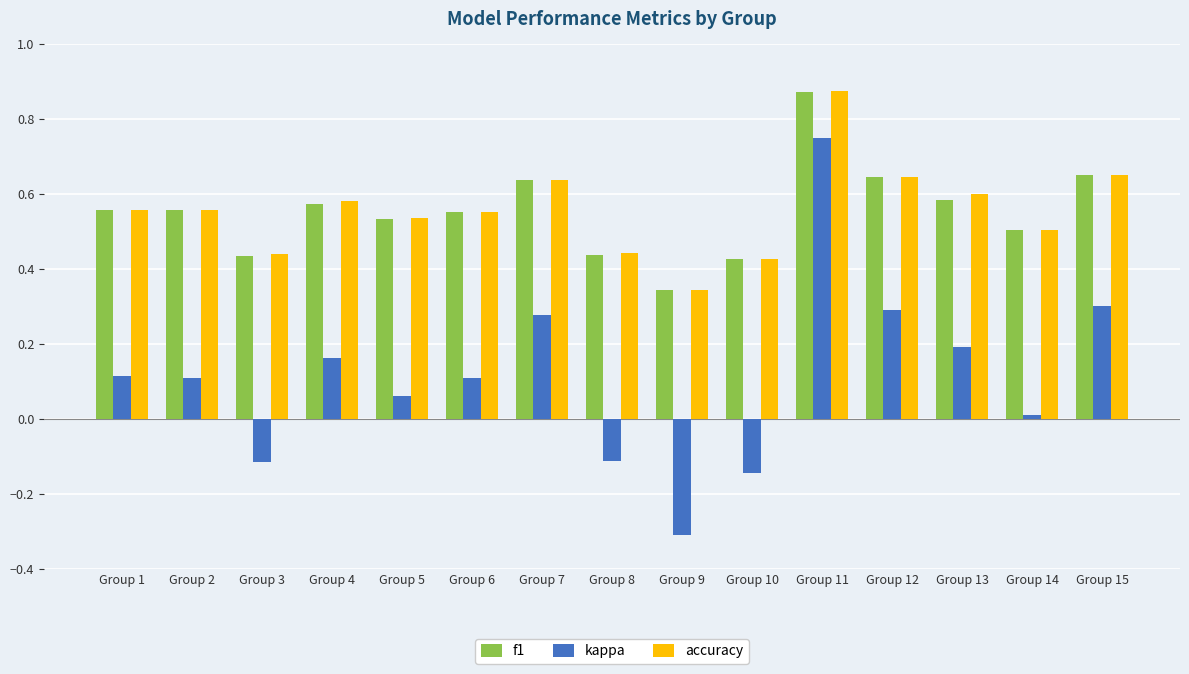

Between Group 8 and Group 9, which series saw the biggest shift?

kappa